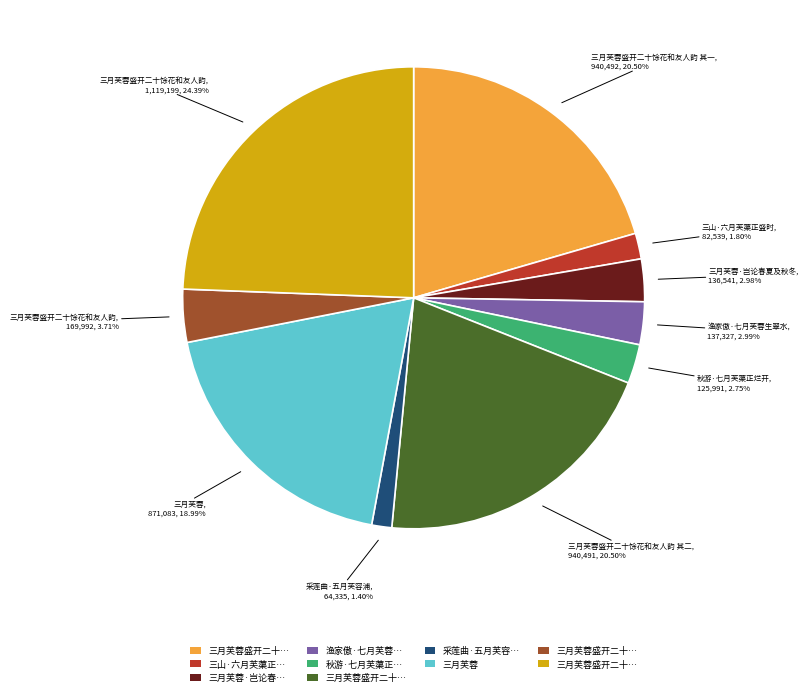

Does any single category account for the majority?

No